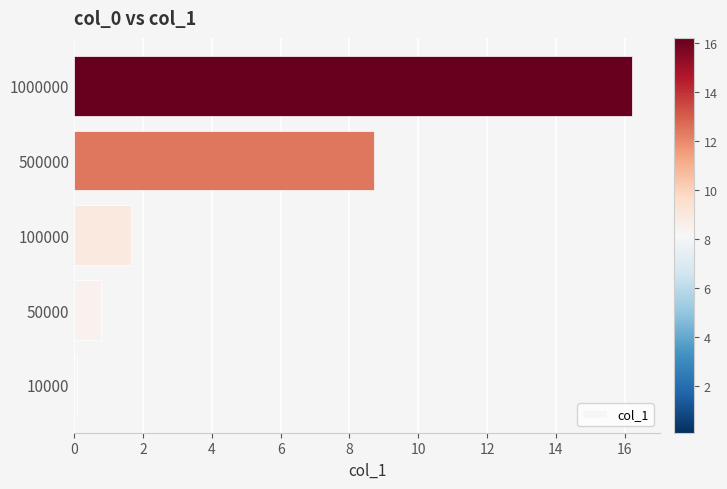

Rank the categories by value from lowest to highest.

10000, 50000, 100000, 500000, 1000000